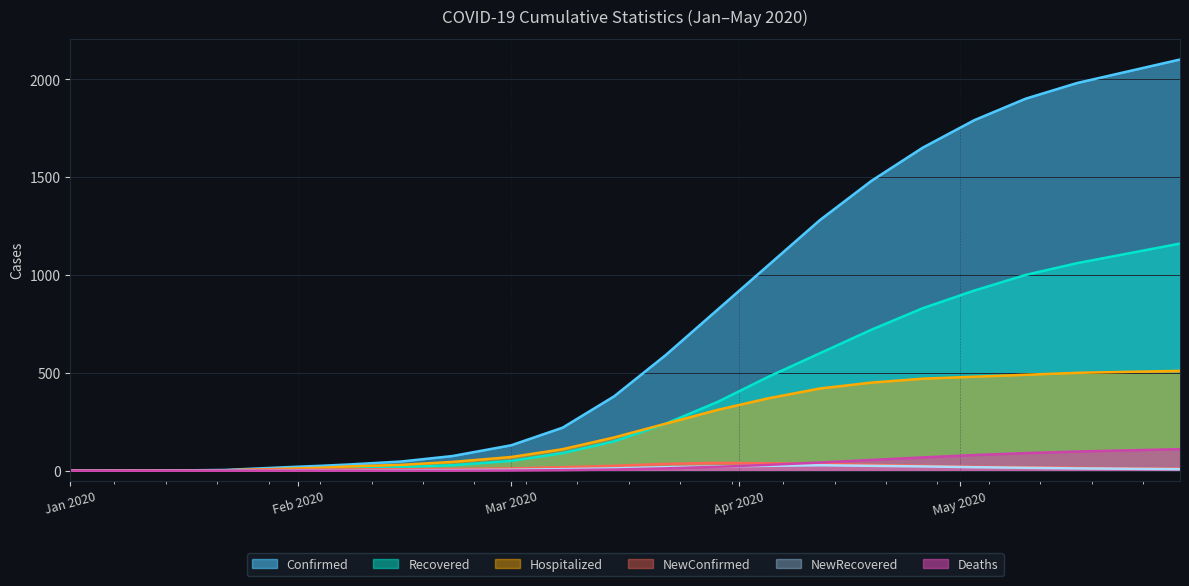

What position from the right is 03/29/2020?

10